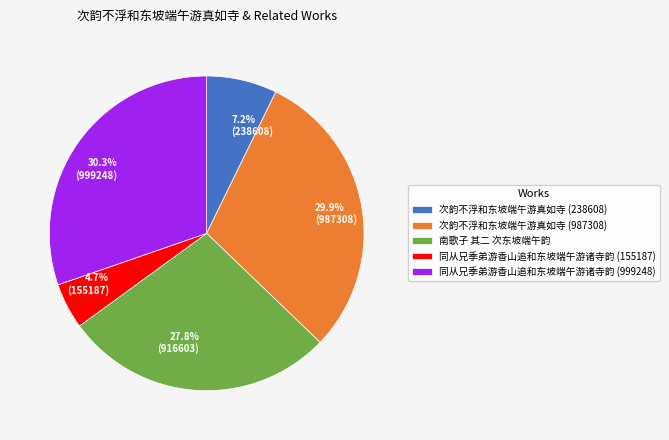

How many segments does this pie chart have?

5